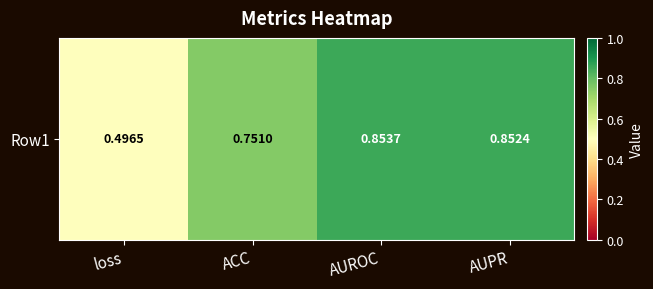

What is the sum of the values at AUPR and ACC?

1.6